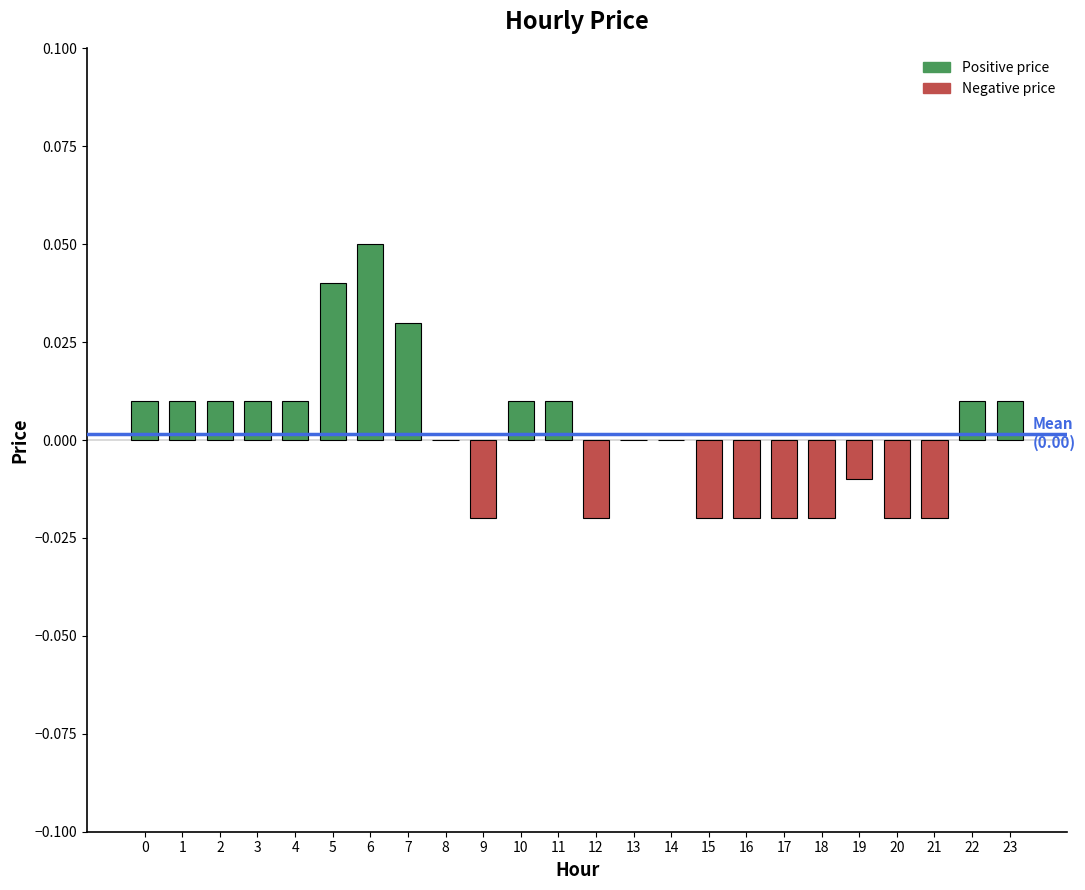

The chart shows a value of 0.0 at 3. True or false?

True